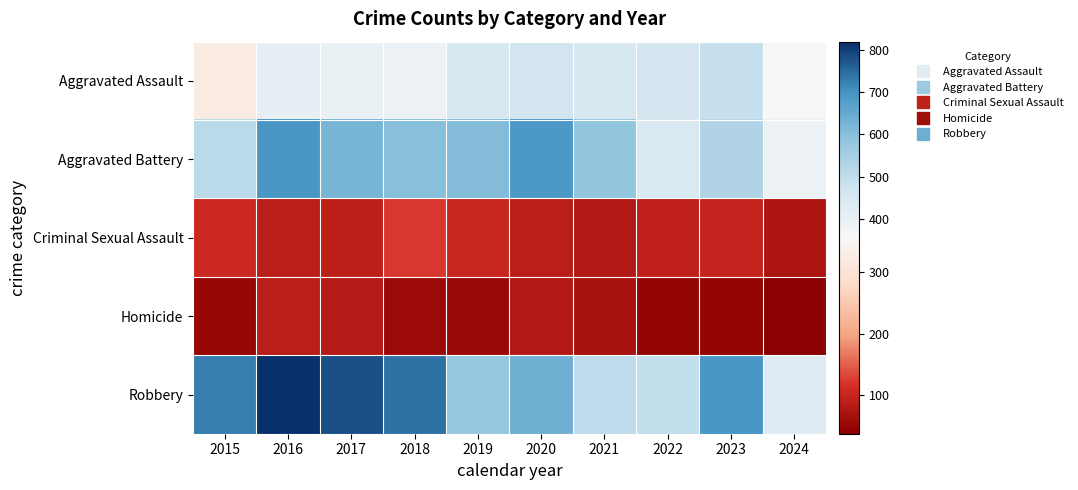

Reading left to right, what are all the values shown in this chart?

Aggravated Assault: 2015=323	2016=402	2017=396	2018=392	2019=452	2020=466	2021=452	2022=458	2023=488	2024=354
Aggravated Battery: 2015=515	2016=691	2017=623	2018=600	2019=608	2020=686	2021=587	2022=446	2023=530	2024=392
Criminal Sexual Assault: 2015=105	2016=87	2017=91	2018=123	2019=102	2020=89	2021=81	2022=93	2023=97	2024=72
Homicide: 2015=50	2016=87	2017=82	2018=56	2019=53	2020=81	2021=69	2022=49	2023=48	2024=37
Robbery: 2015=726	2016=819	2017=780	2018=741	2019=577	2020=637	2021=506	2022=495	2023=690	2024=430